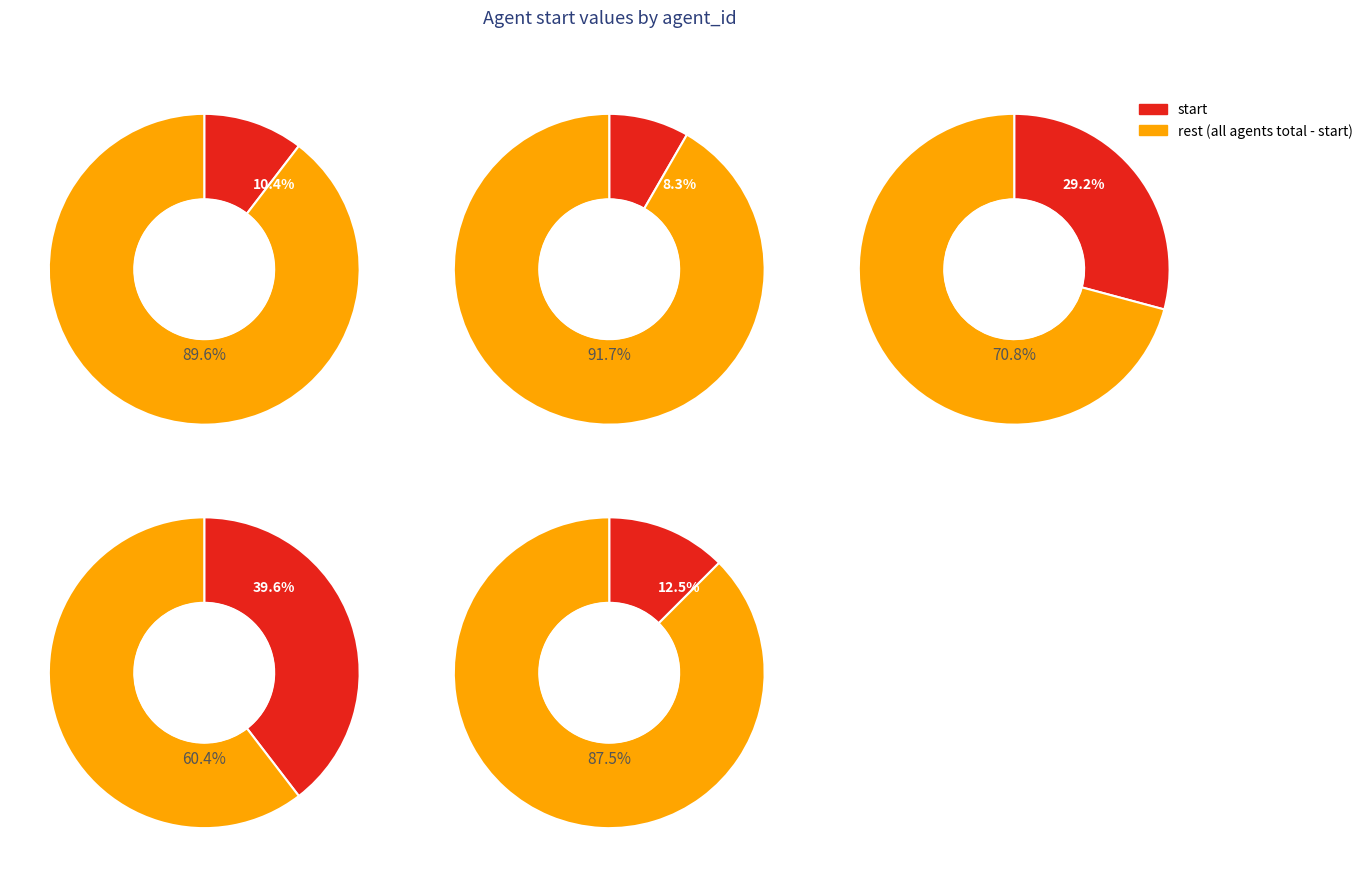

Do 3 and 0 together represent more than half of the pie?

No